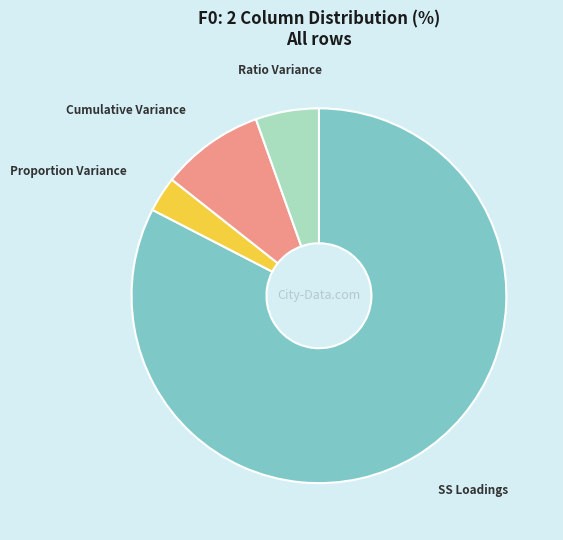

Is there any slice that represents more than half of the pie?

Yes